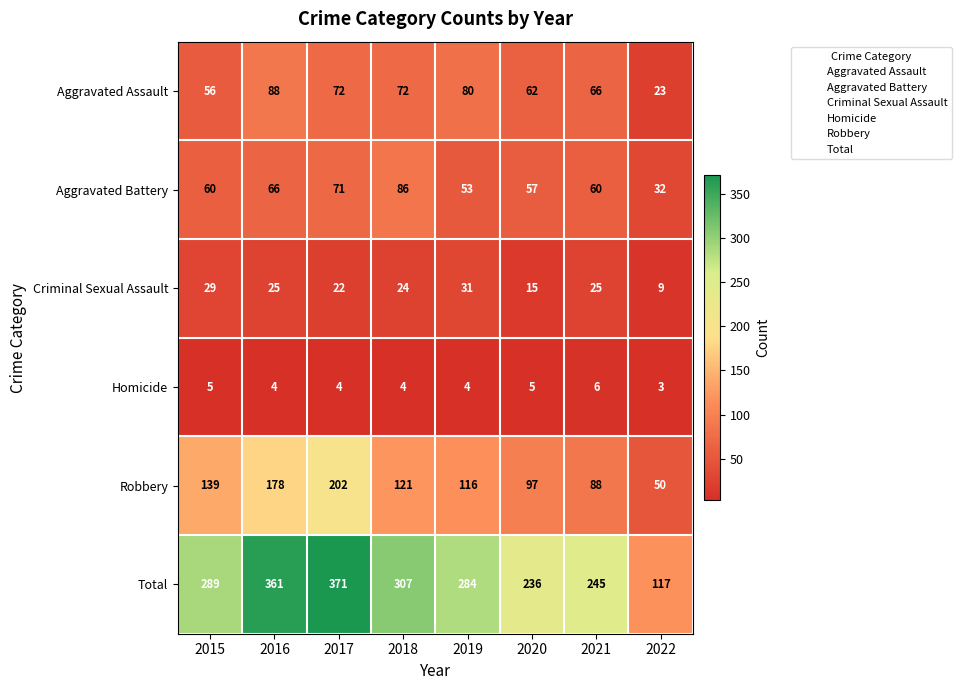

Between 2015 and 2022, which series saw the biggest shift?

Total